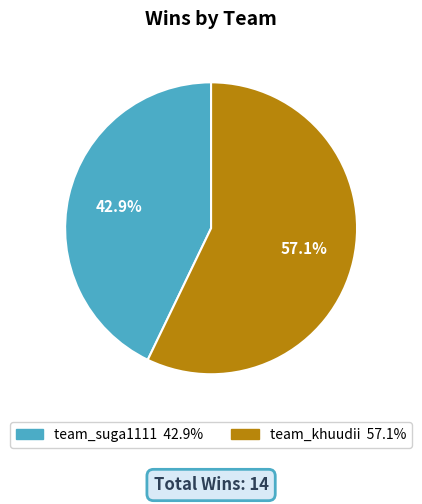

Is there a majority slice in this chart?

Yes